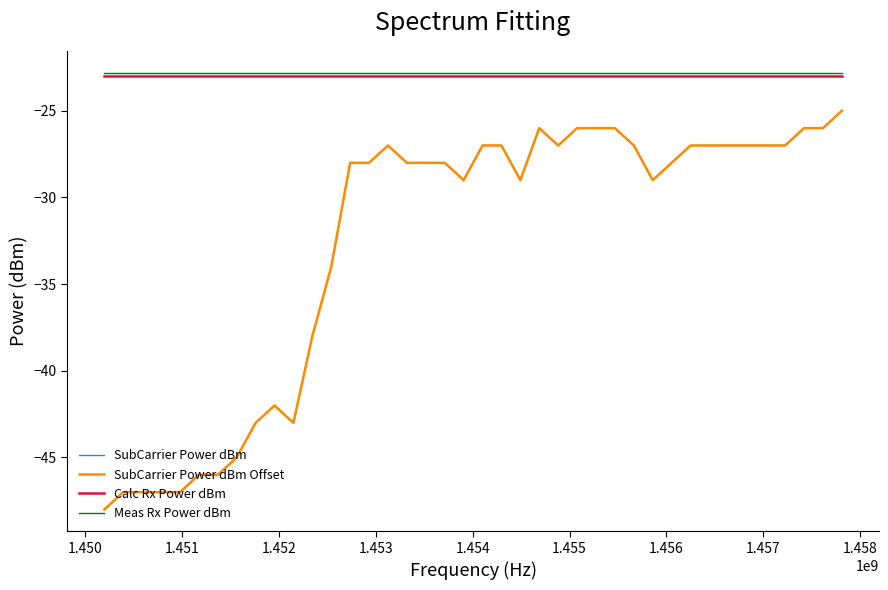

List the series in order of their peak value, highest first.

Meas Rx Power dBm, Calc Rx Power dBm, SubCarrier Power dBm, SubCarrier Power dBm Offset